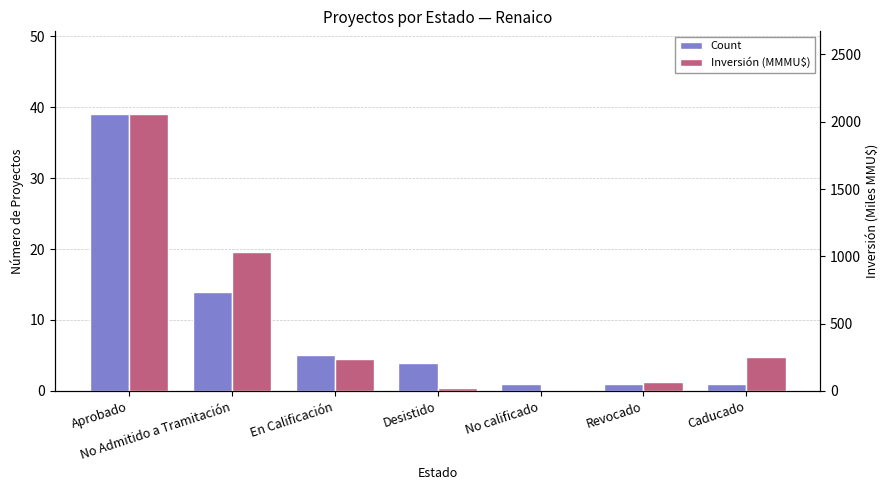

Between No calificado and Revocado, which series saw the biggest shift?

Inversión (MMMU$)